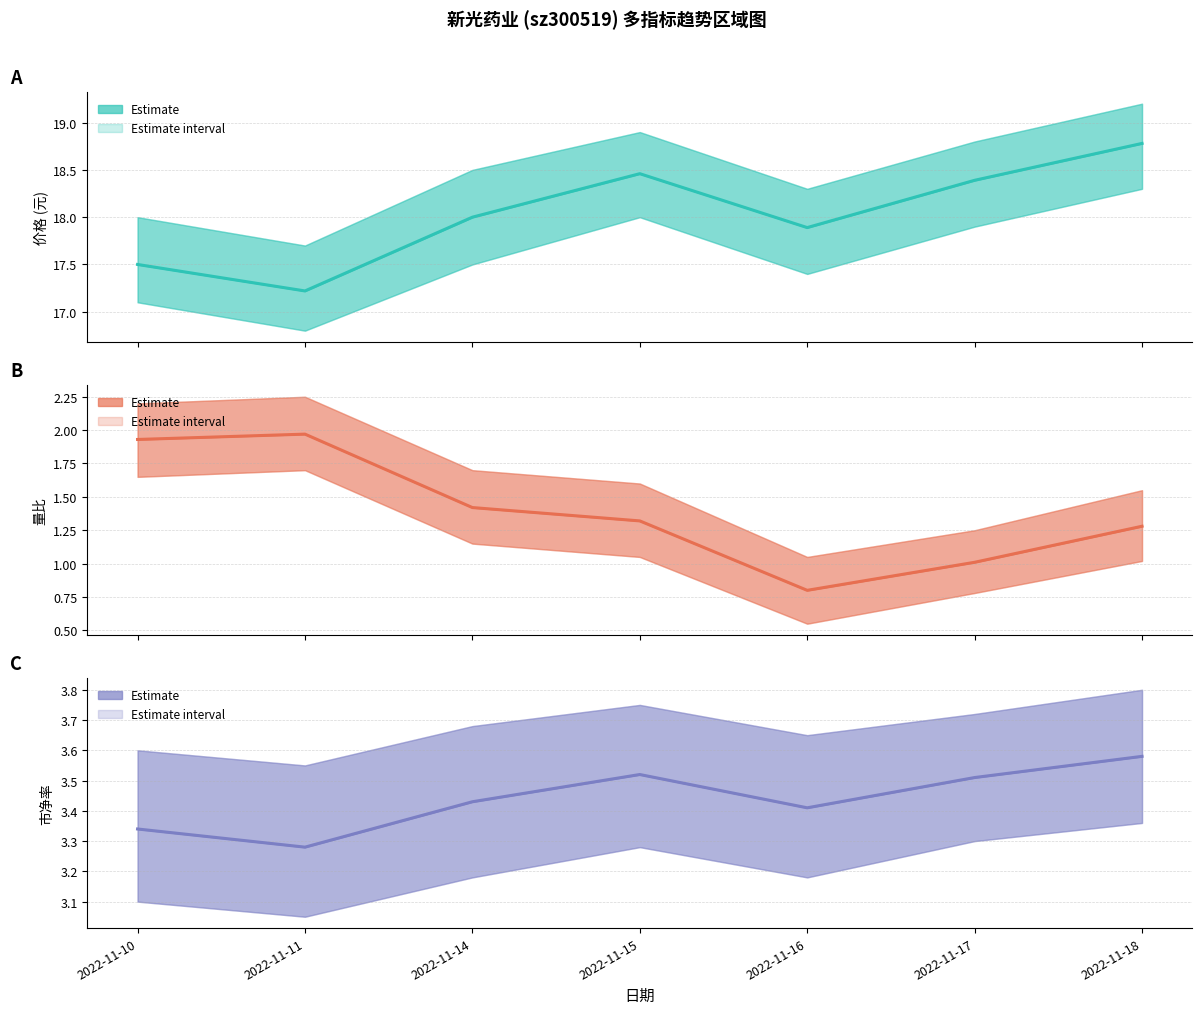

What is the average value of the 市净率 series?

3.4